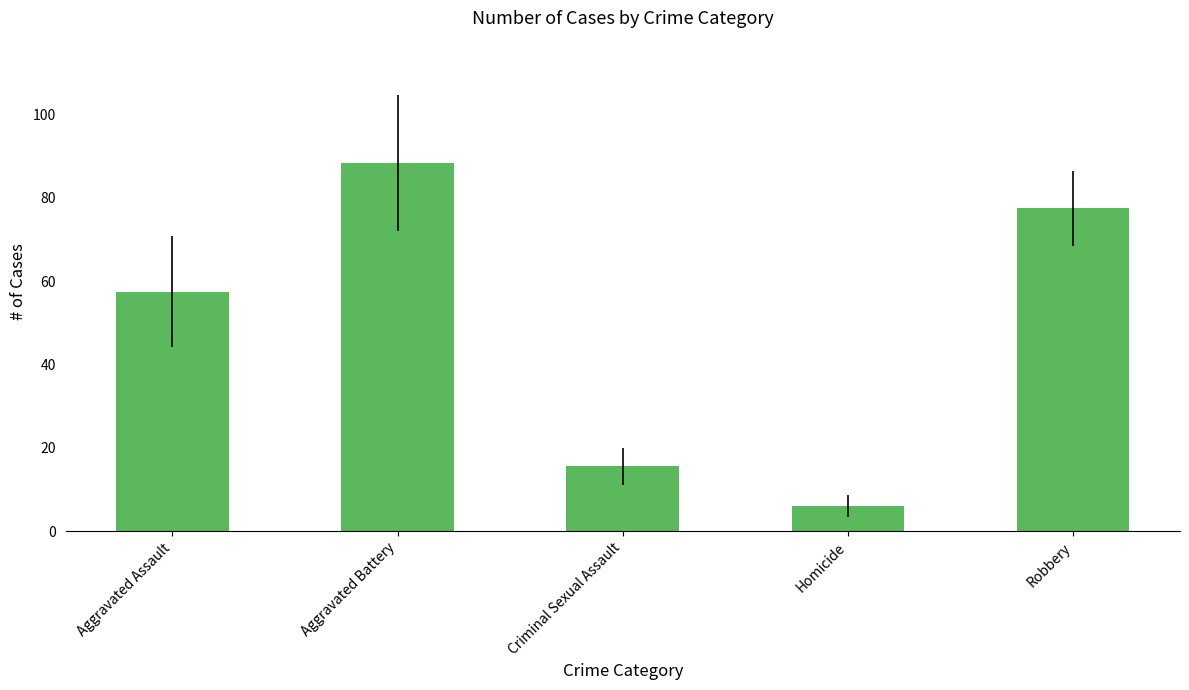

At which category does the chart reach its minimum across all series?

Homicide